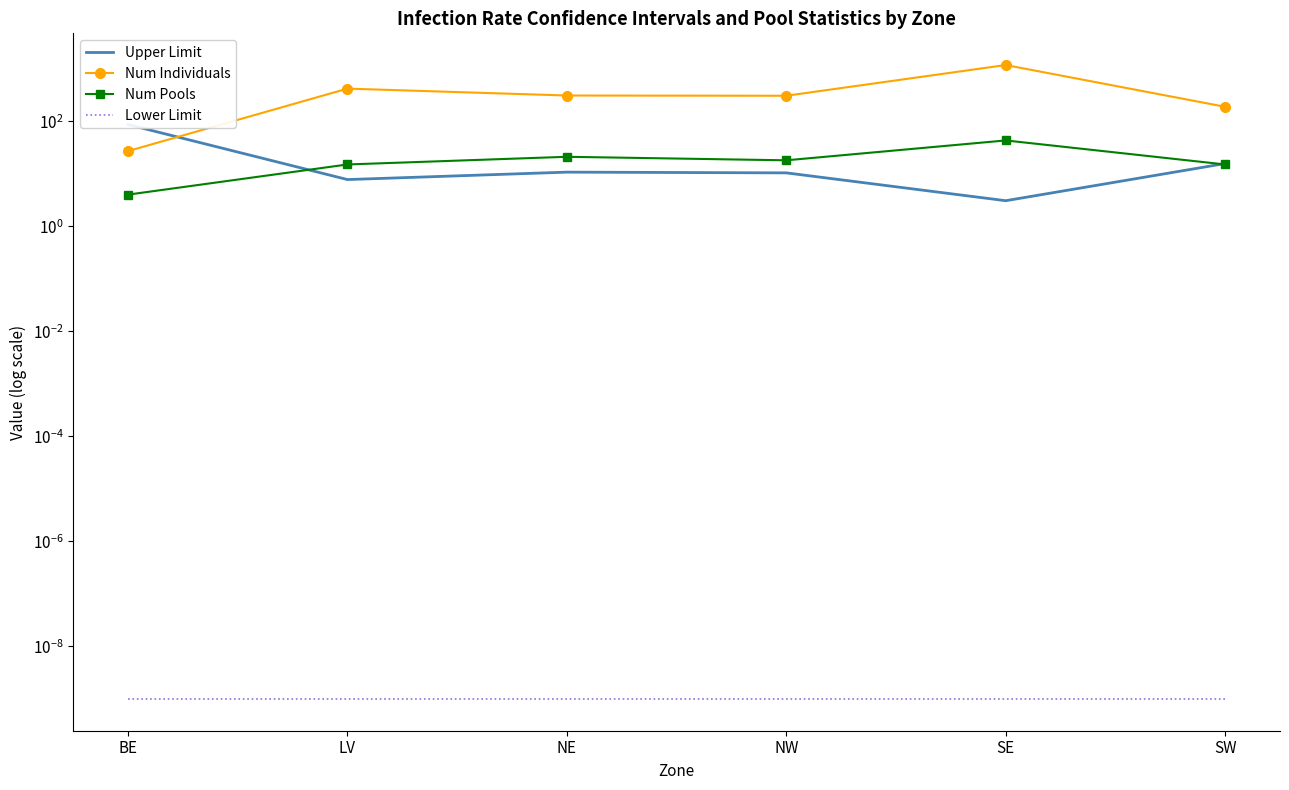

True or false: Num Individuals and Lower Limit intersect in this chart.

False